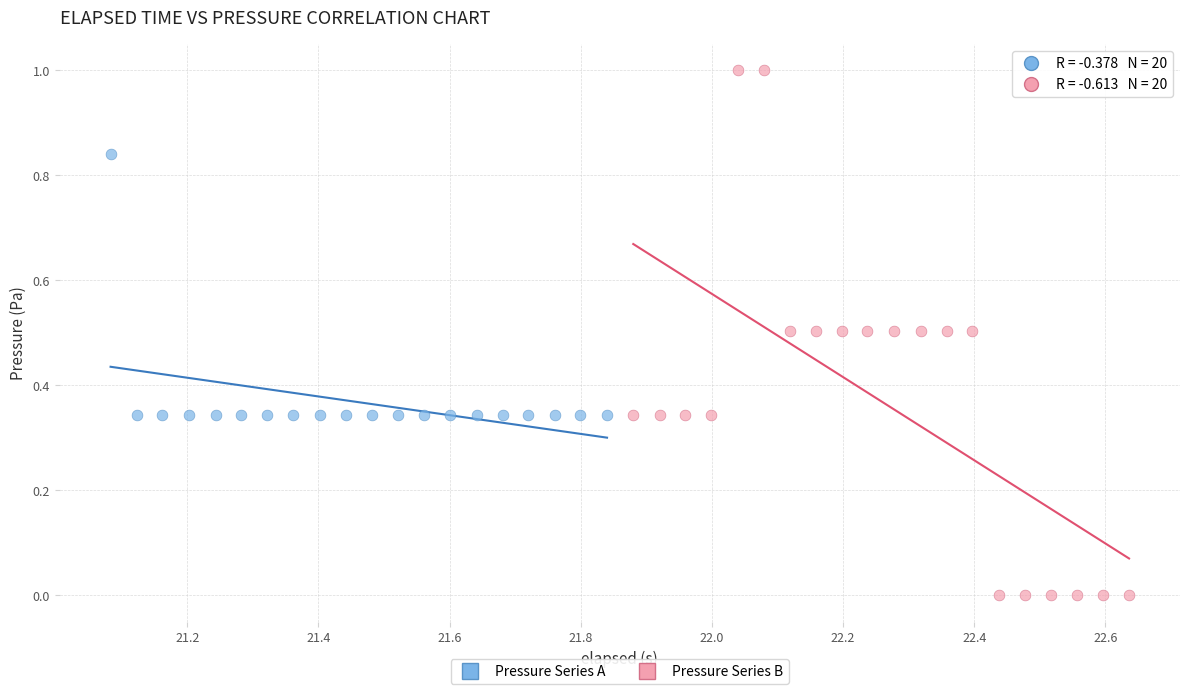

Which series reaches the minimum Y coordinate?

Pressure Series B